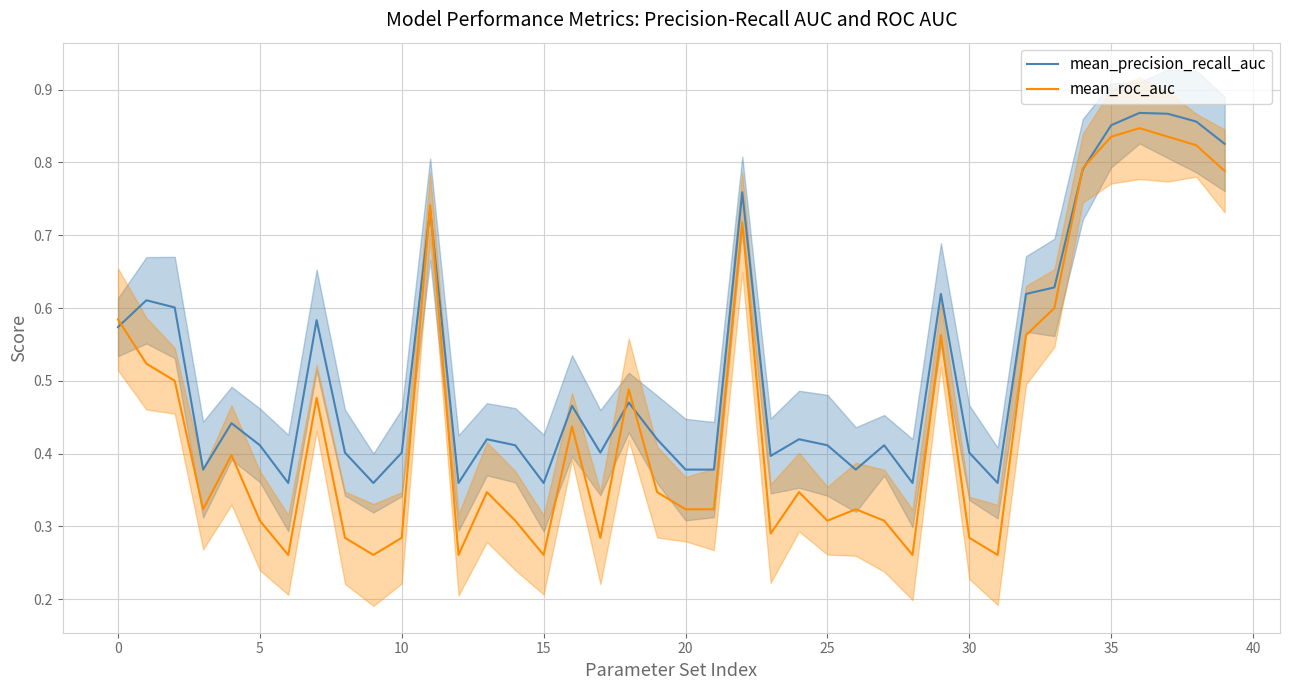

The mean_precision_recall_auc series shows 0.6 at 15. True or false?

False